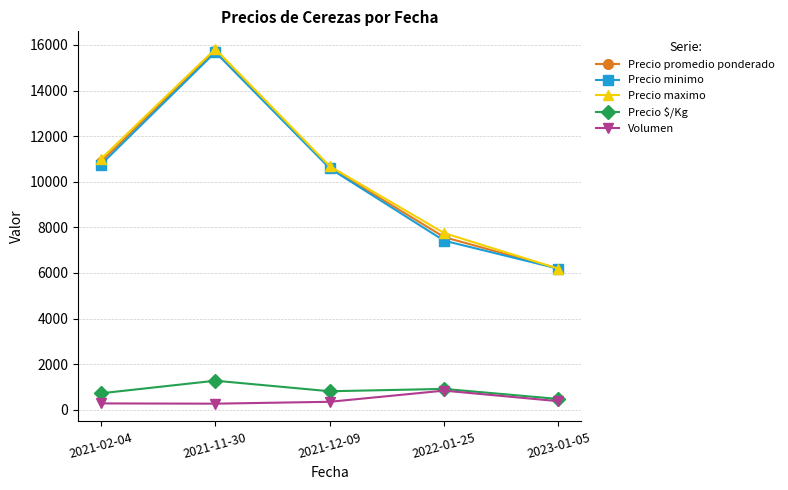

Which series has the widest spread of values?

Precio maximo